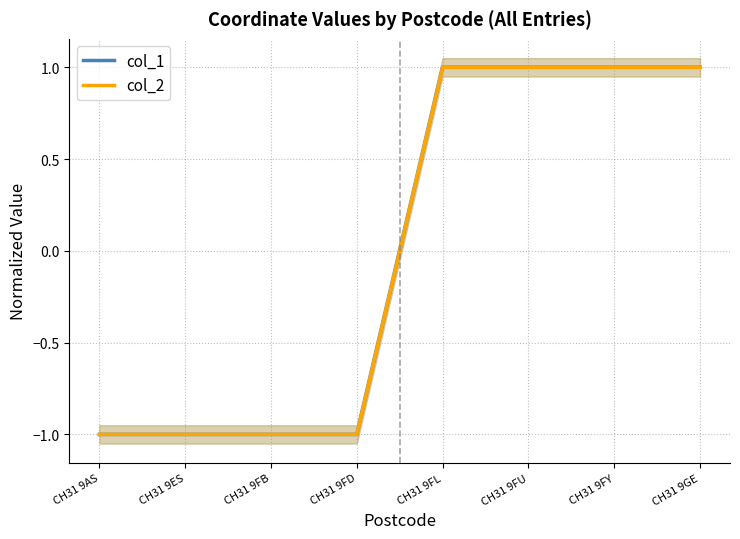

What is the value of the col_1 point at the 6th from the left?

1.0